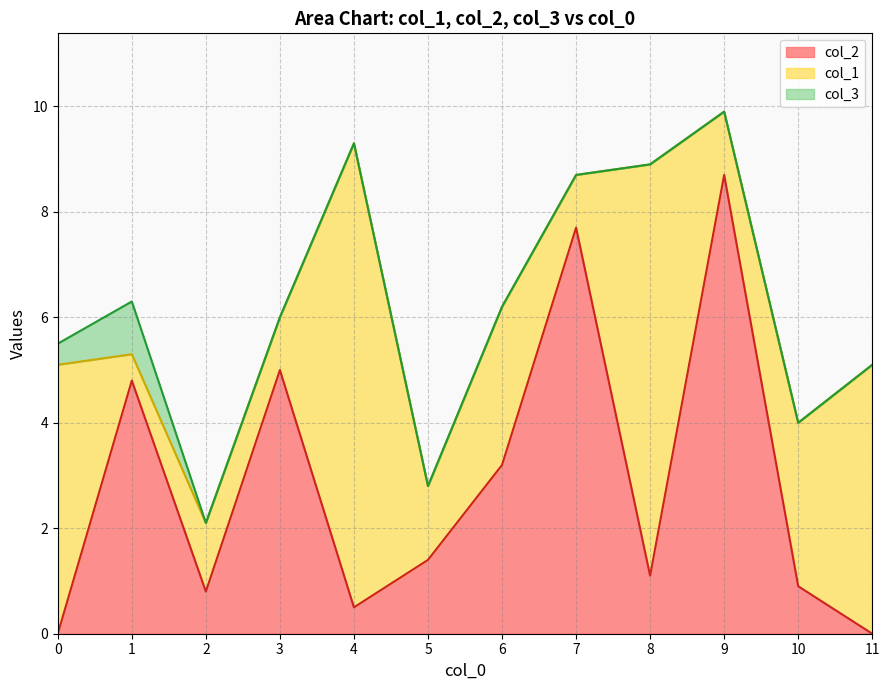

How many lines are shown in the chart?

3